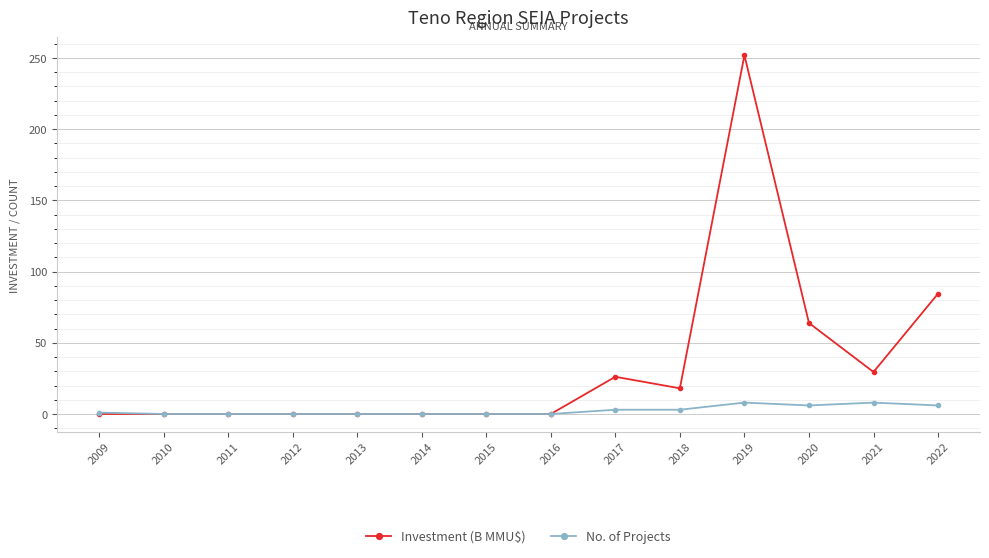

What is the average value of the Investment (B MMU$) series?

33.9